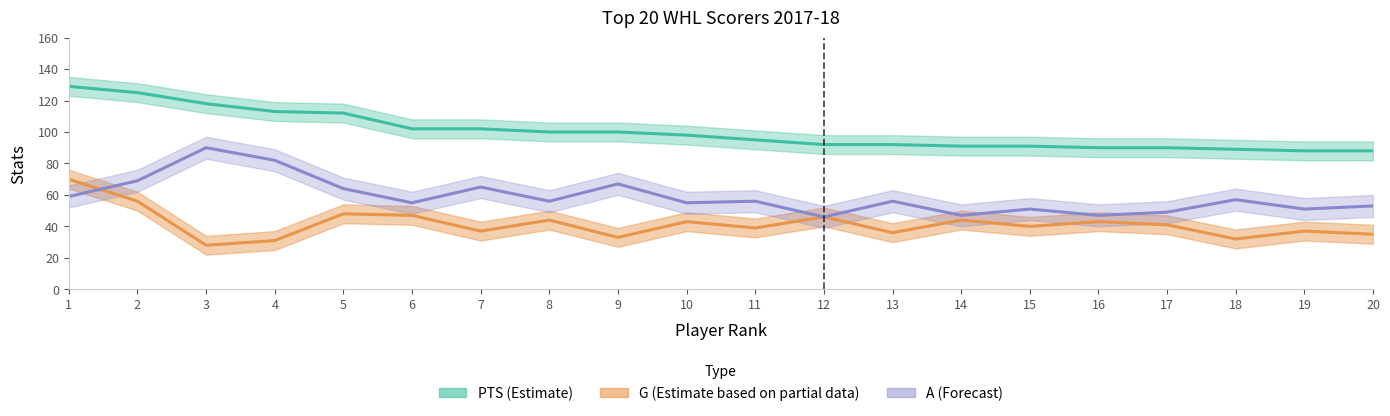

Rank the series by their average value, from highest to lowest.

PTS (Estimate), A (Forecast), G (Estimate partial)